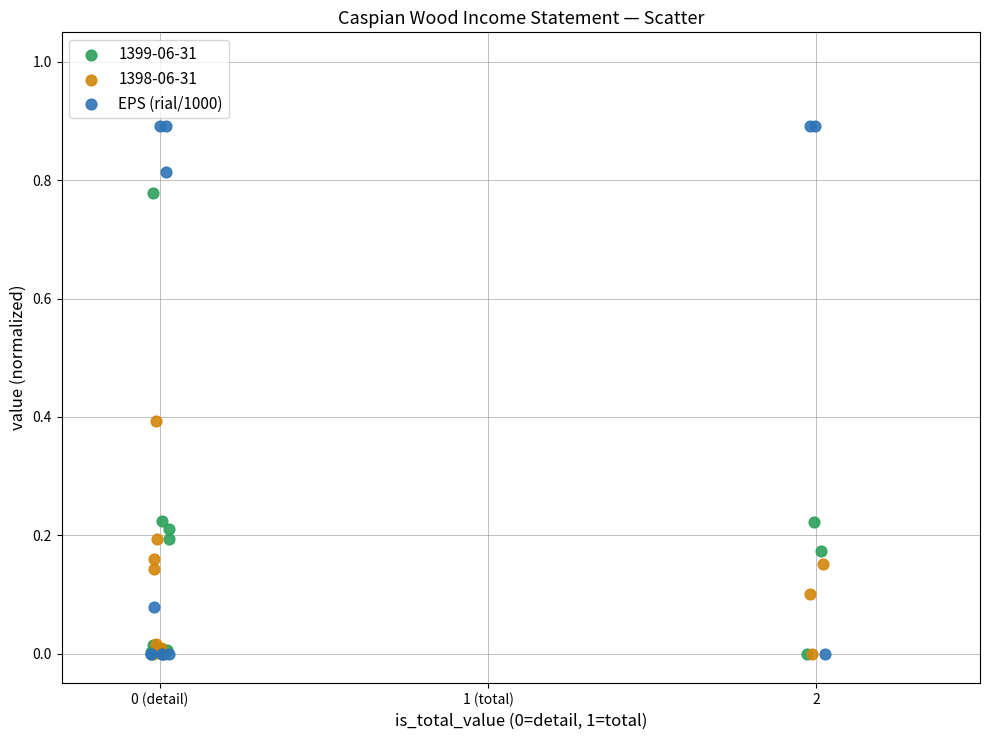

Which series has the largest Y range (max minus min)?

EPS (rial/1000)